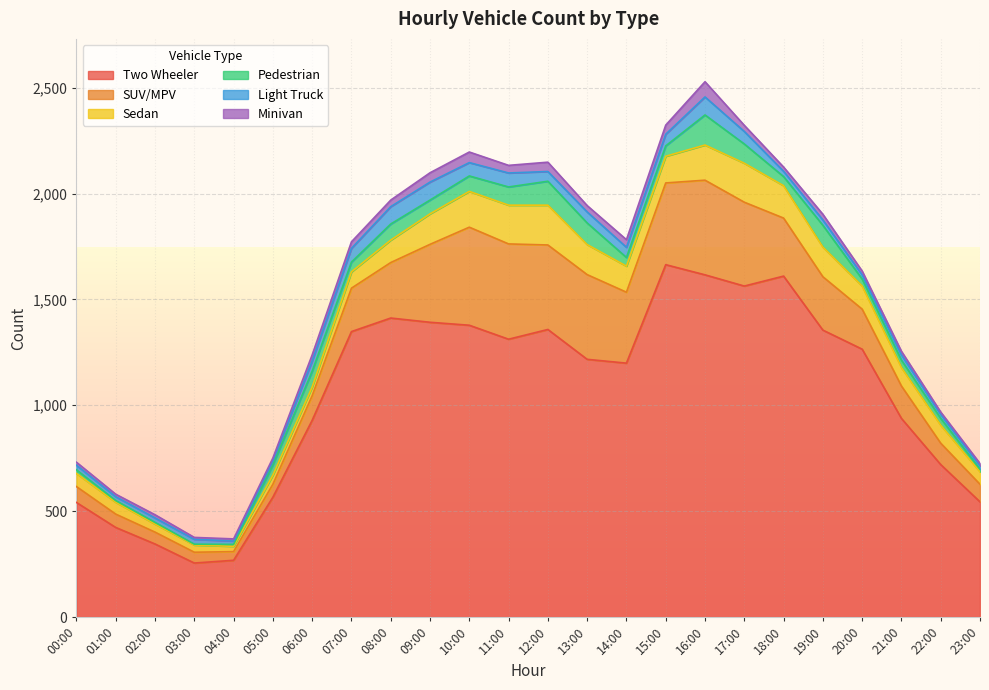

What are all the series names shown in the legend?

Two Wheeler, SUV/MPV, Sedan, Pedestrian, Light Truck, Minivan